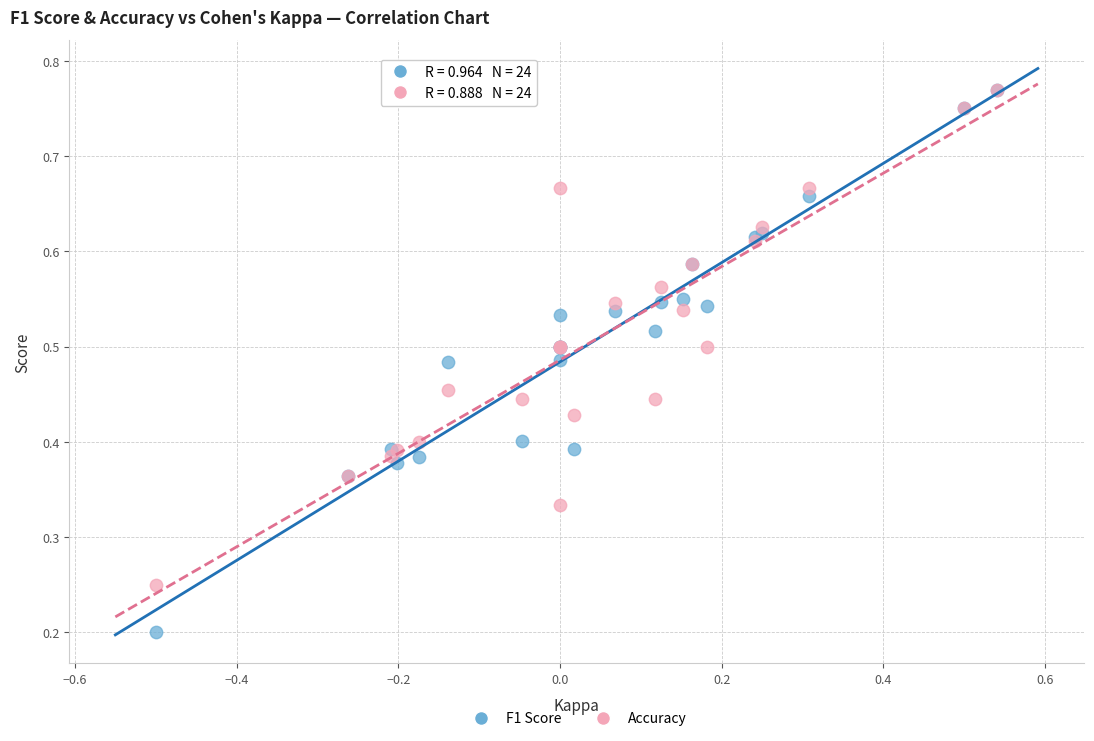

Which series has the widest spread of Y values?

F1 Score